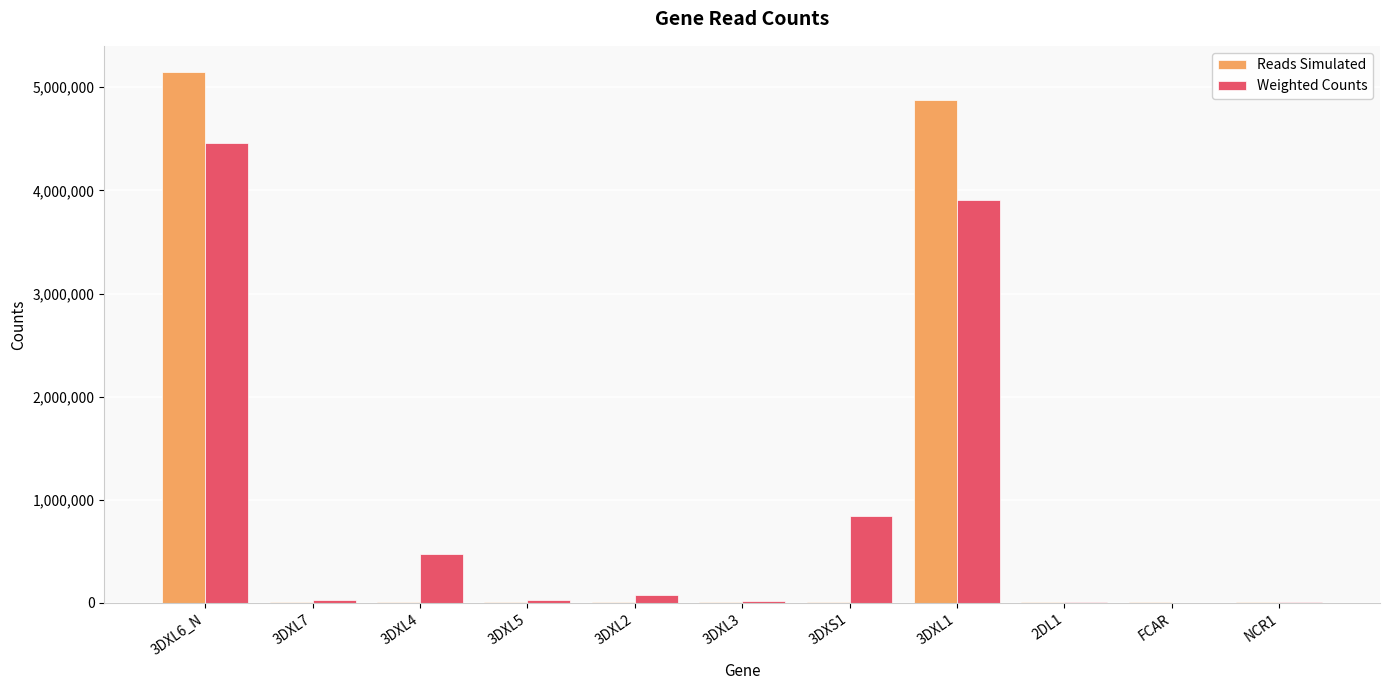

How many series are shown in this chart?

2